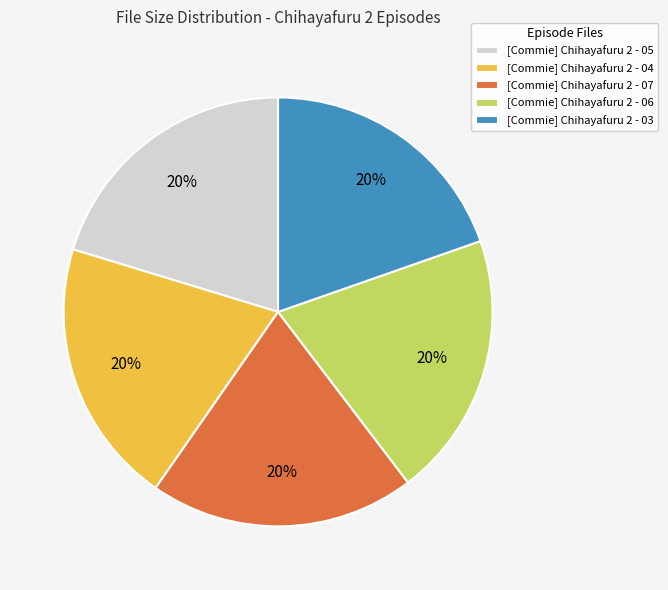

What is the ratio of the value at [Commie] Chihayafuru 2 - 07 to the value at [Commie] Chihayafuru 2 - 05?

1.0